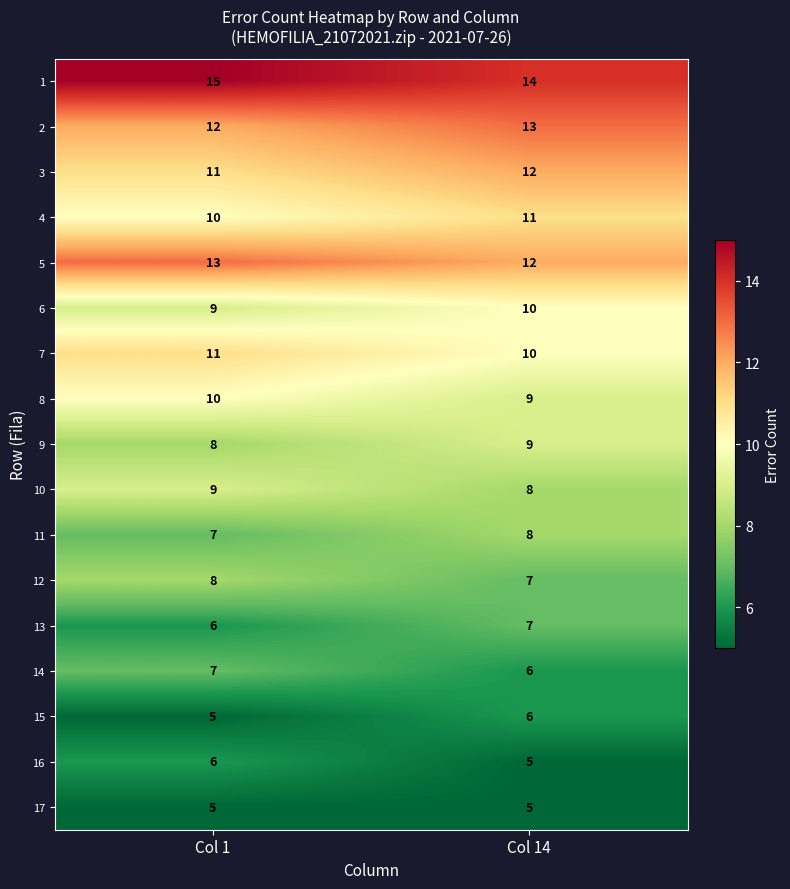

What is the difference between the highest and lowest values at Col 1?

10